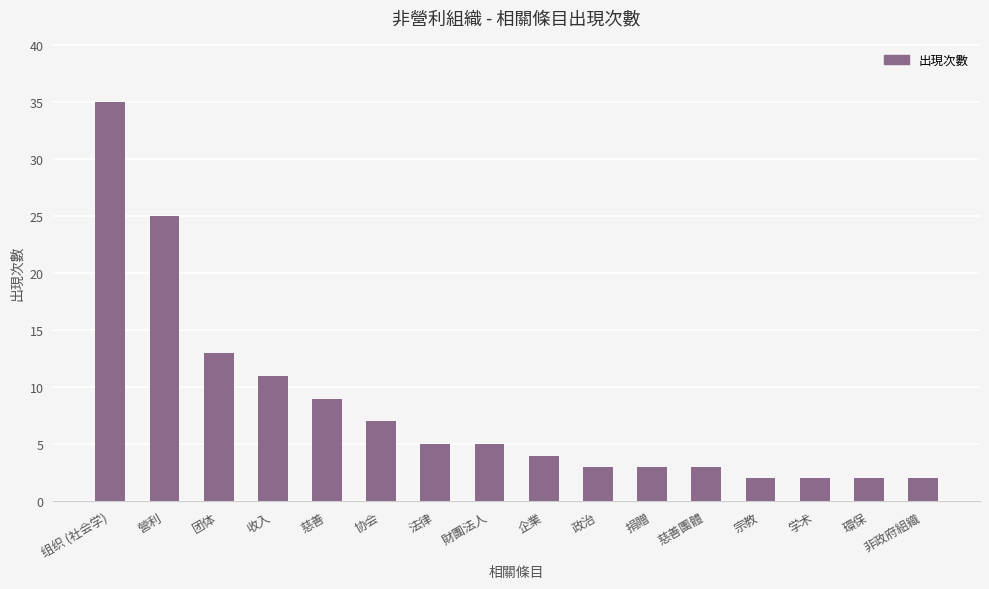

What position from the right is 企業?

8